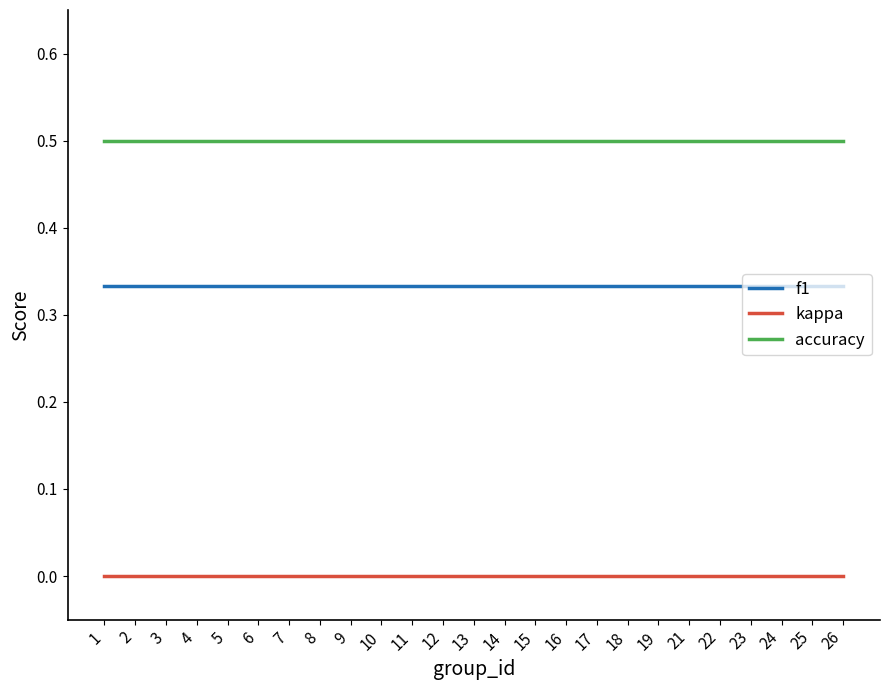

What is the minimum value for accuracy?

0.5